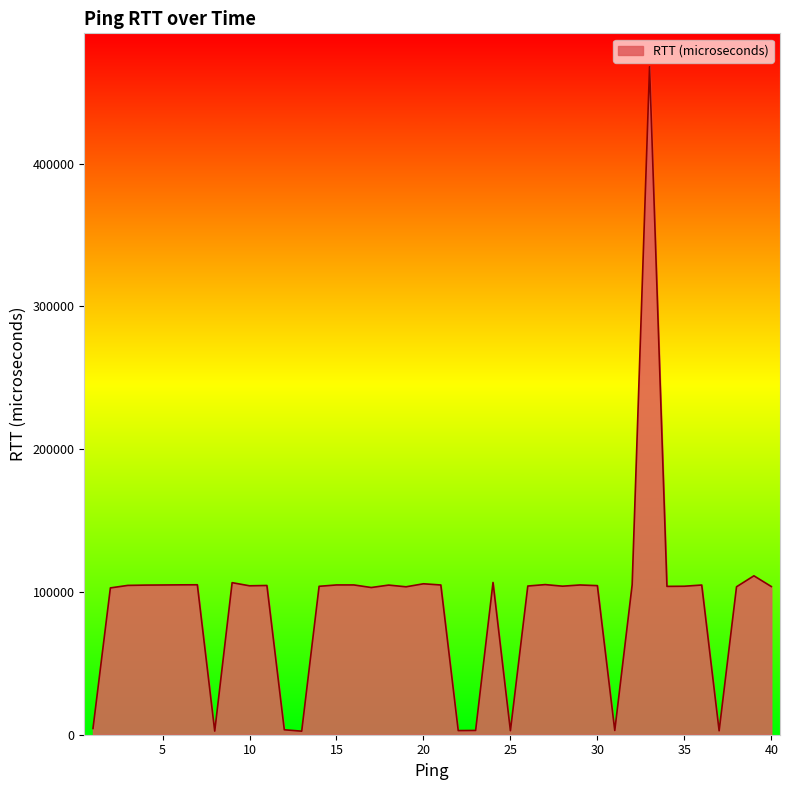

What is the difference between the maximum and minimum values?

465440